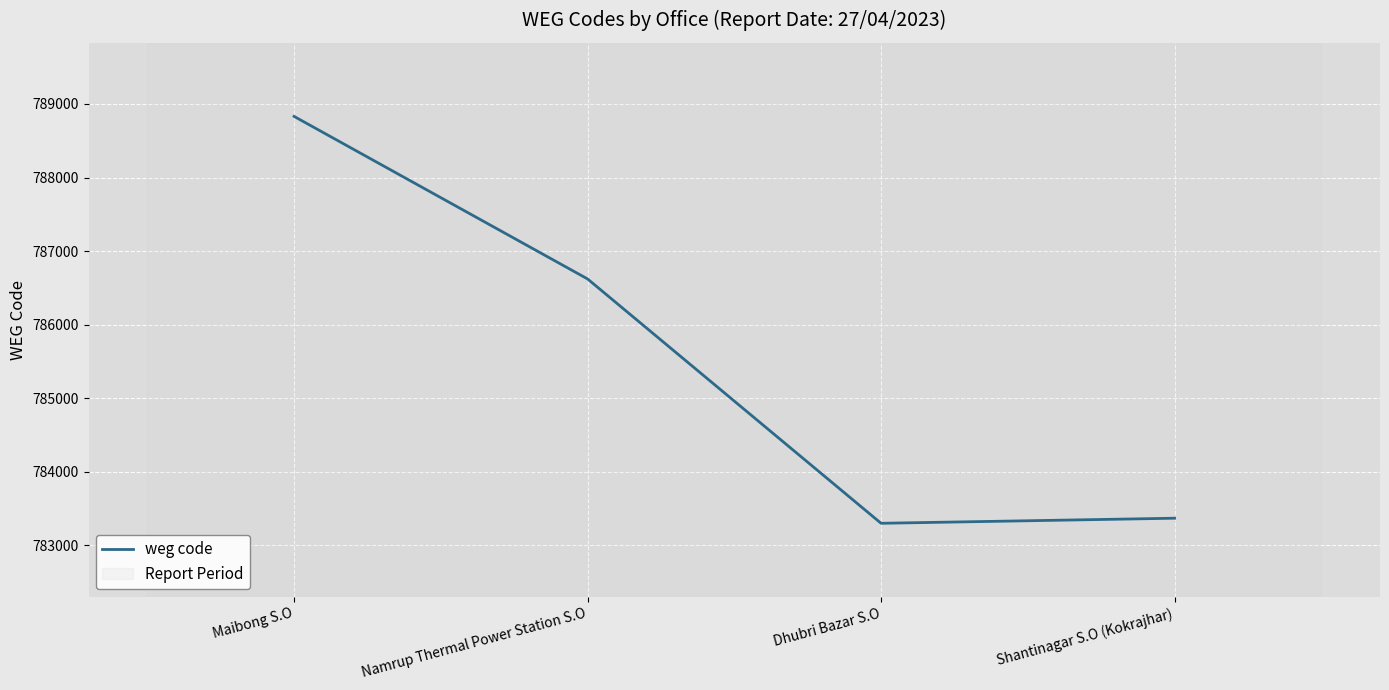

What is the change in value from Dhubri Bazar S.O to Shantinagar S.O (Kokrajhar)?

+69